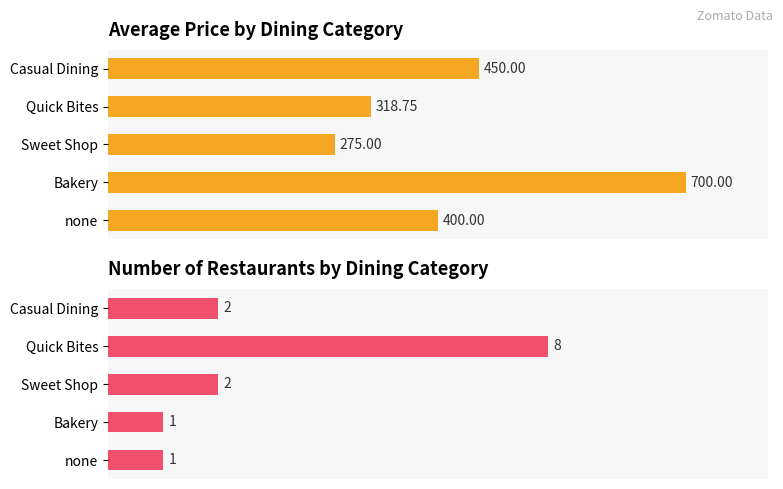

What is the sum of all Avg Price values?

2143.8